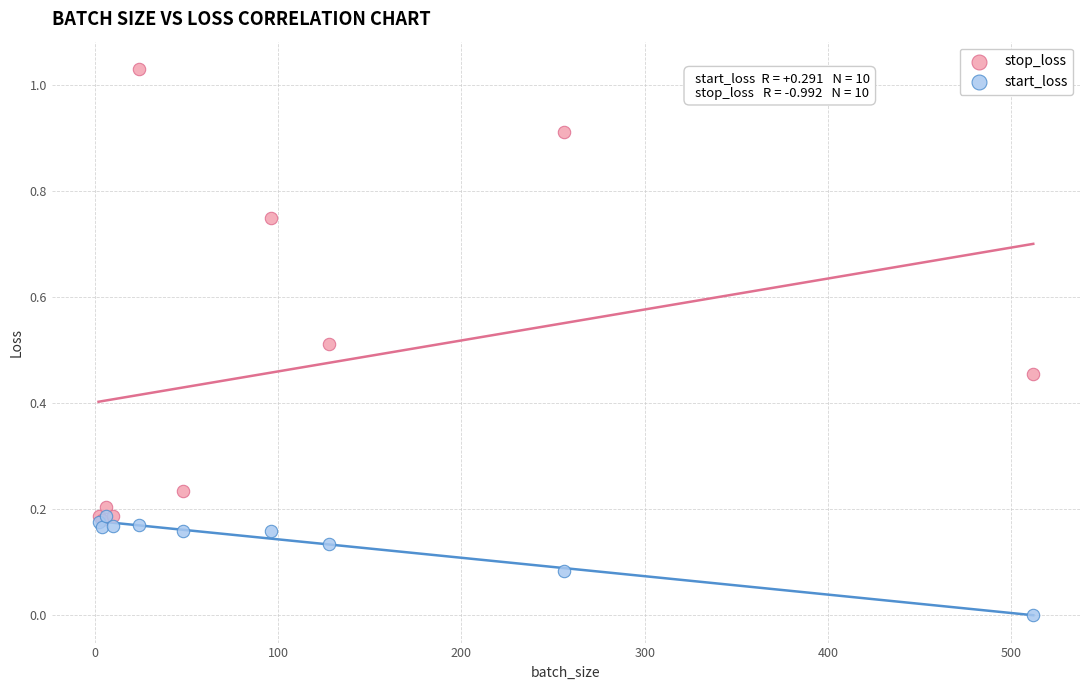

What are all the series names shown in the legend?

stop_loss, start_loss